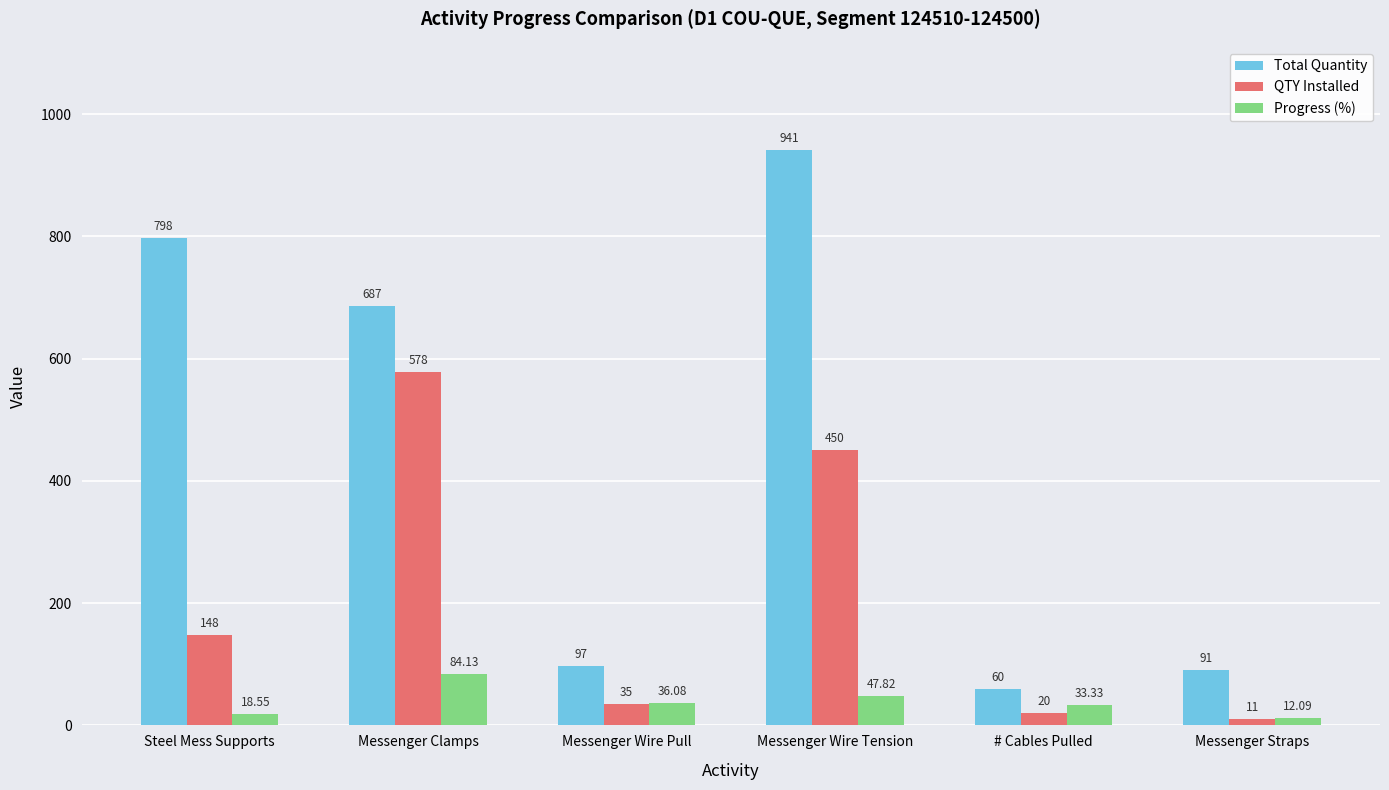

What is the difference between the maximum and minimum values in the Total Quantity series?

881.0